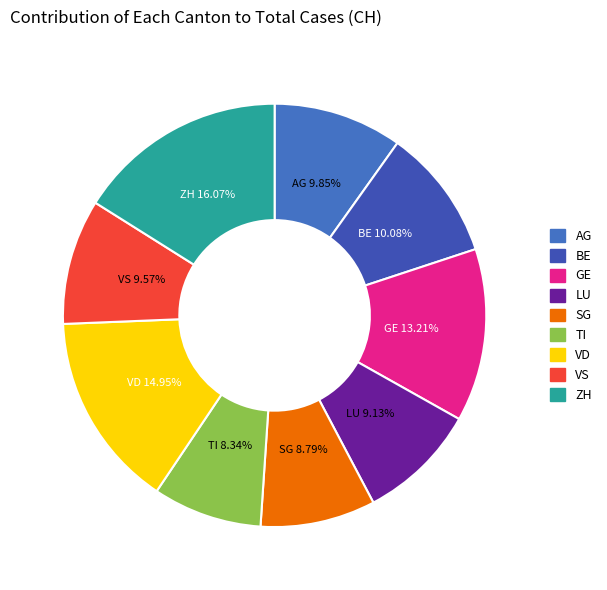

Do BE and GE together represent more than half of the pie?

No